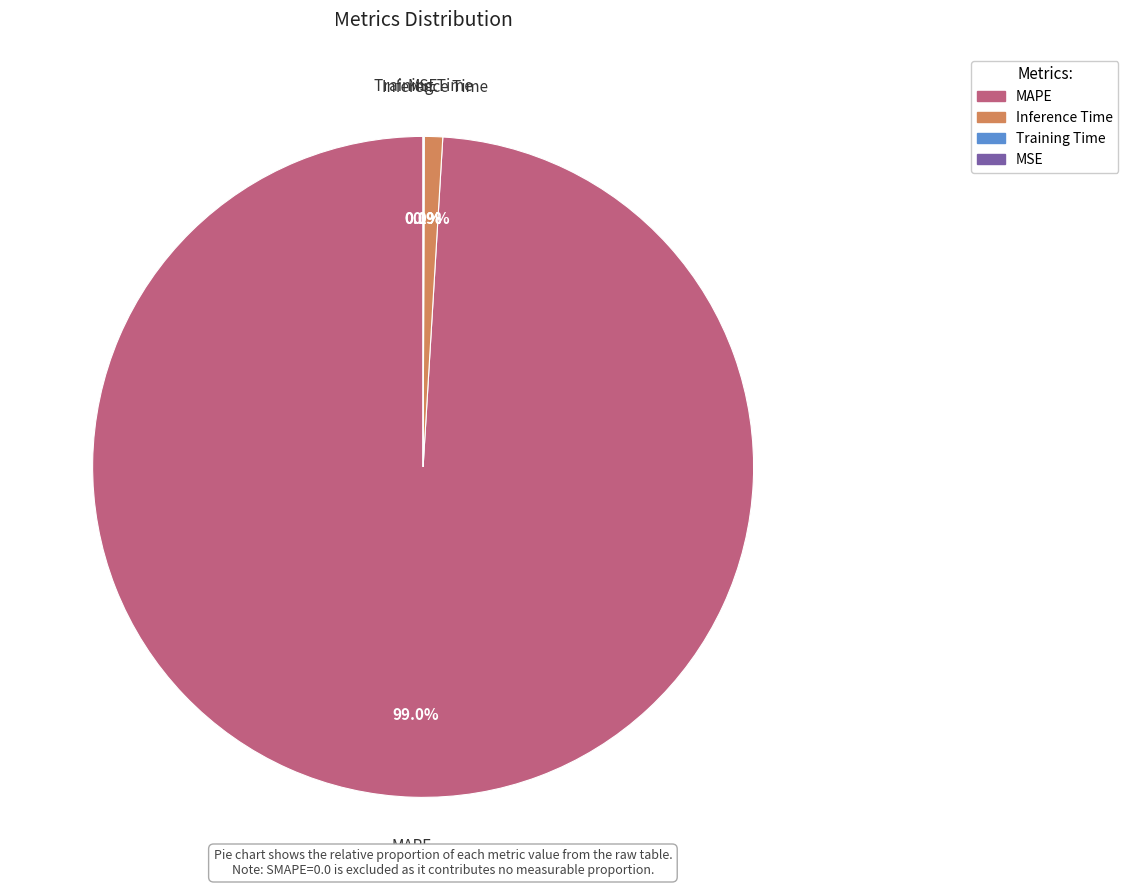

What is the largest slice in the pie chart?

MAPE